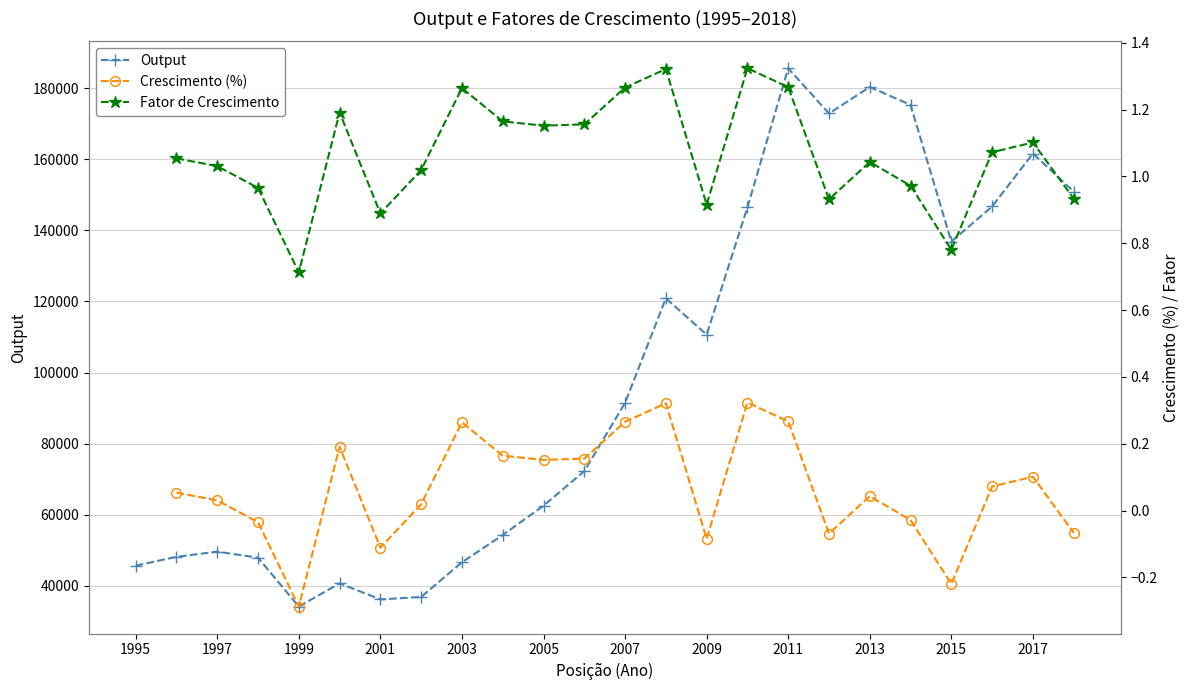

What is the minimum value for Output?

34167.8